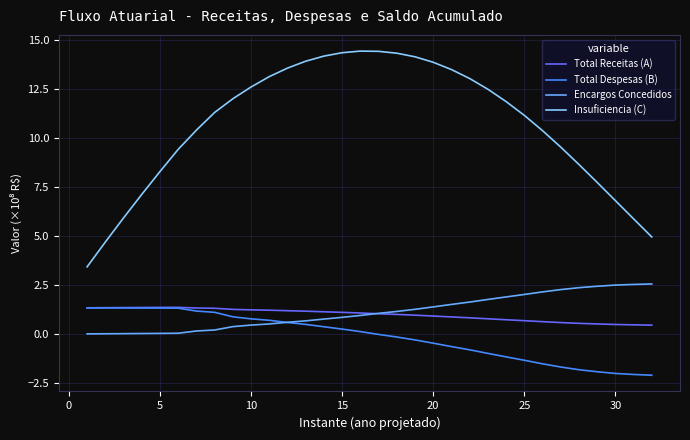

How many lines are shown in the chart?

4